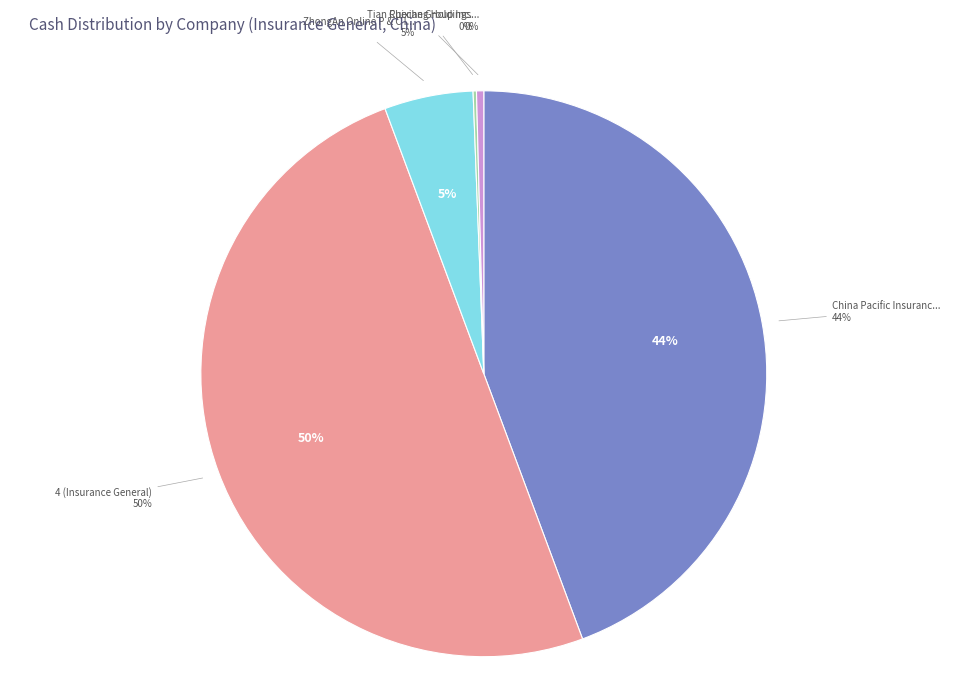

Is there any slice that represents more than half of the pie?

No